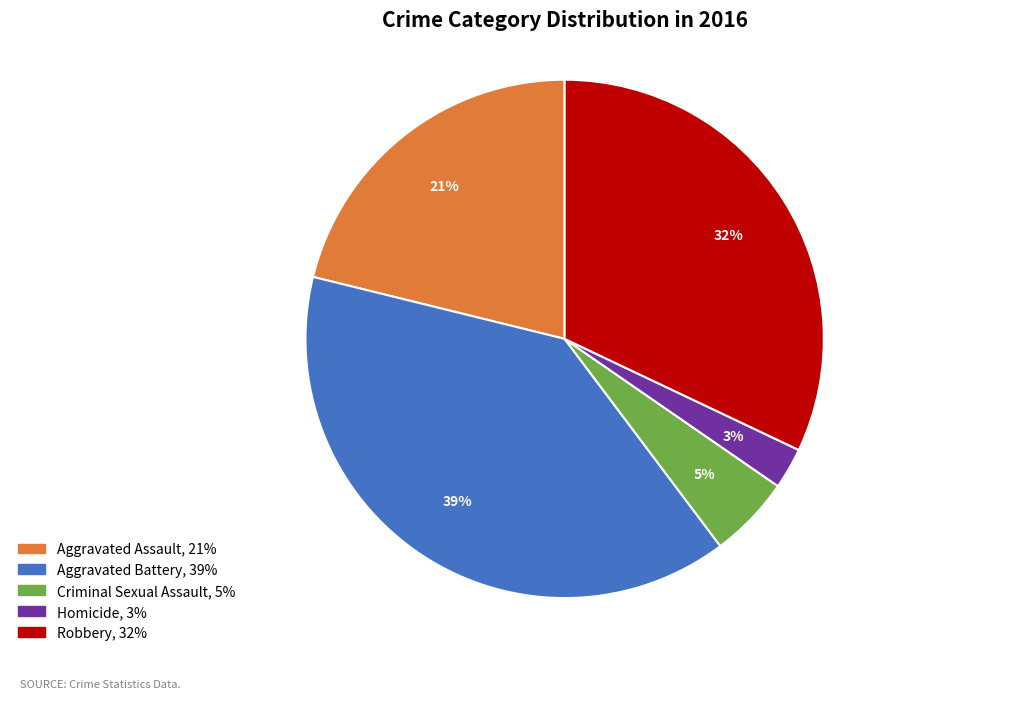

To the nearest percent, what portion does Aggravated Battery represent?

39%